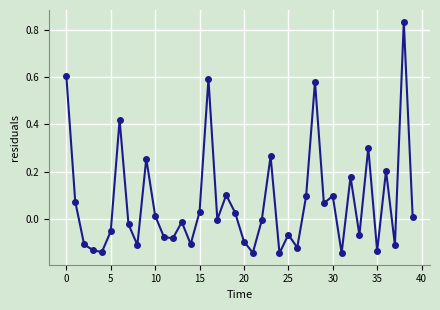

How many points are lower than both their immediate neighbors (excluding endpoints)?

13